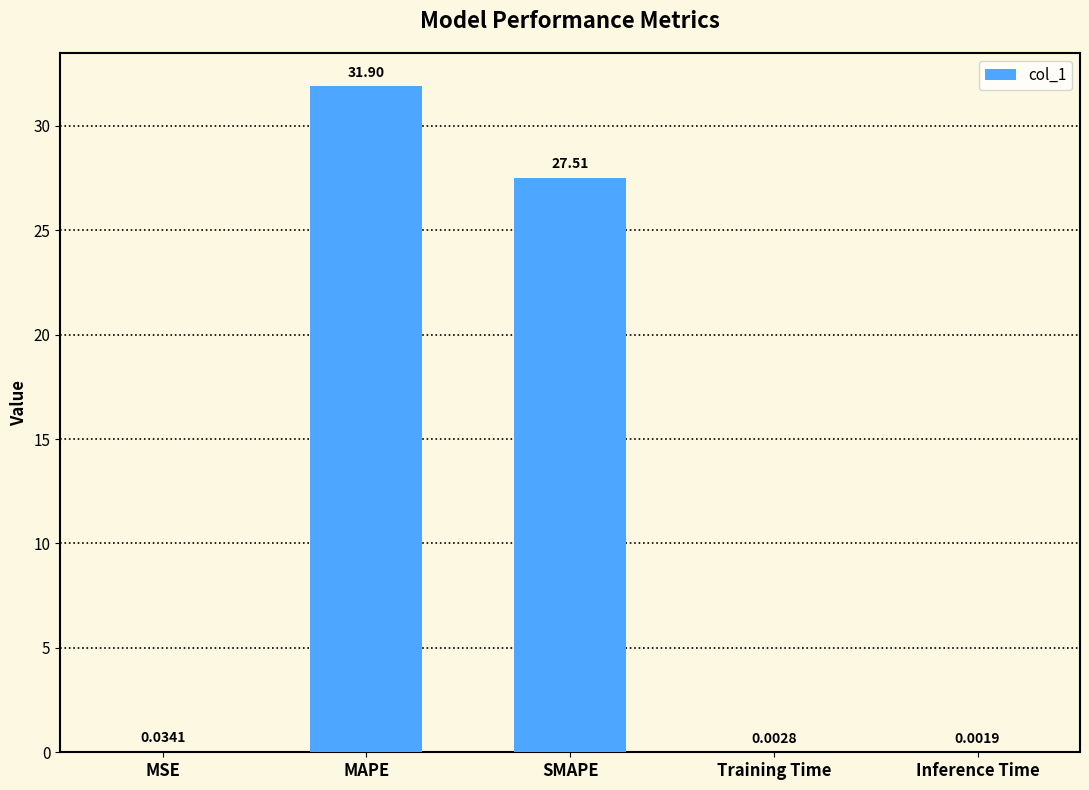

Is it true that the value at SMAPE is 41.7?

False